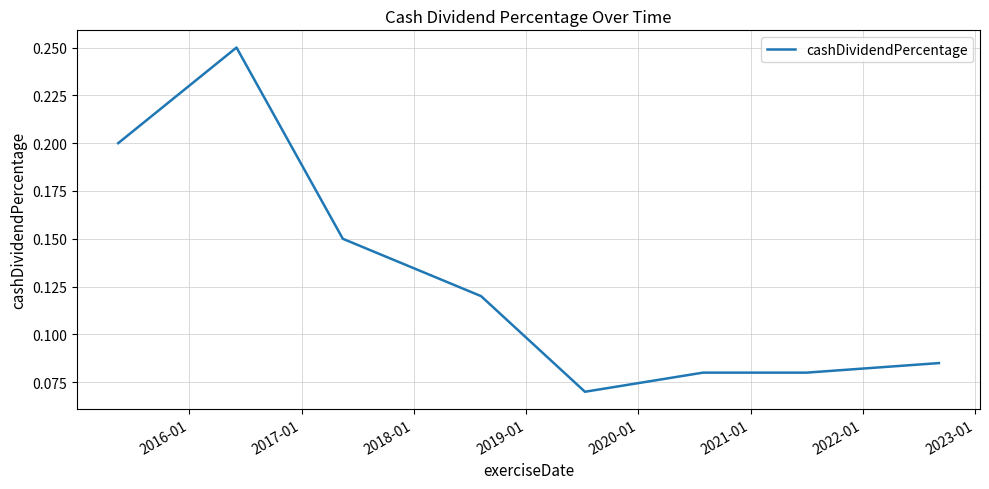

What is the sum of all values?

1.0